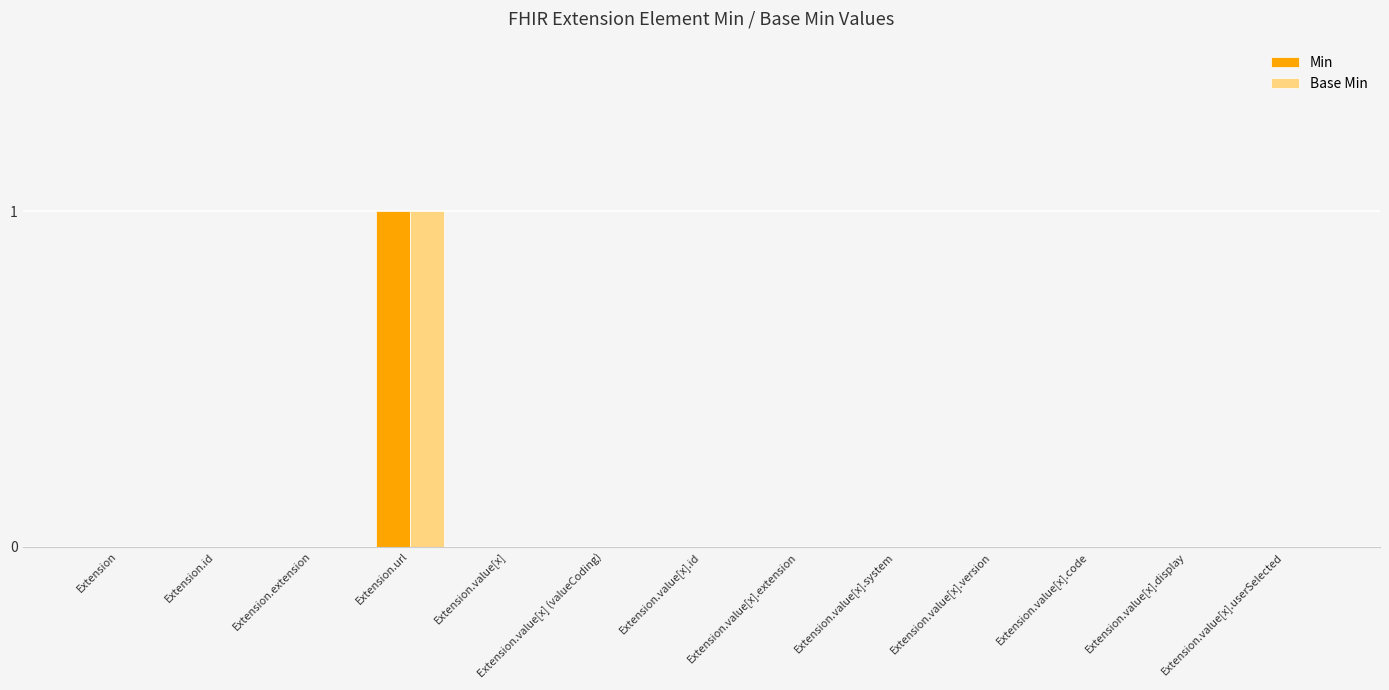

How many groups of bars are there?

13